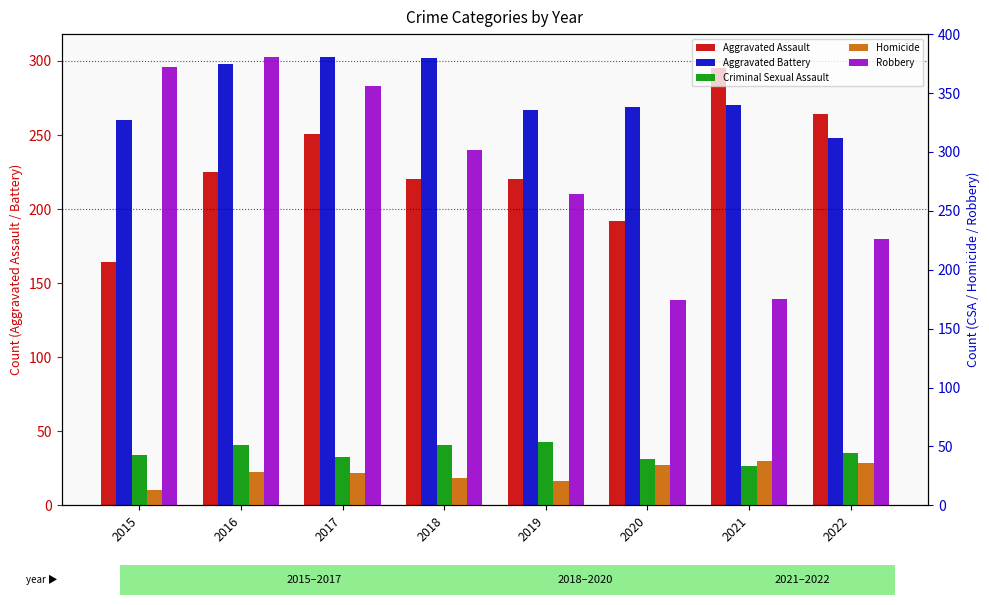

Which series changed the most between 2017 and 2018?

Robbery